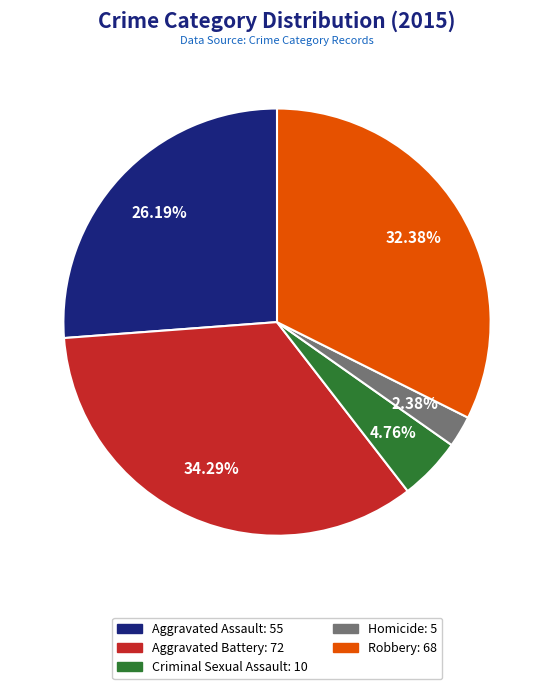

Does any single category account for the majority?

No